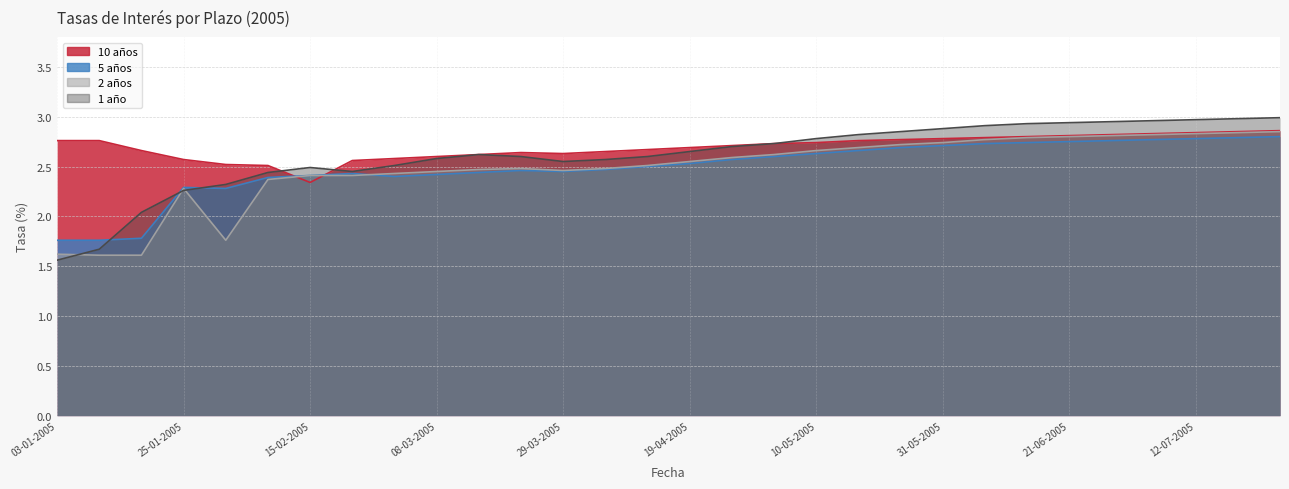

What is the maximum value shown in the chart?

3.0